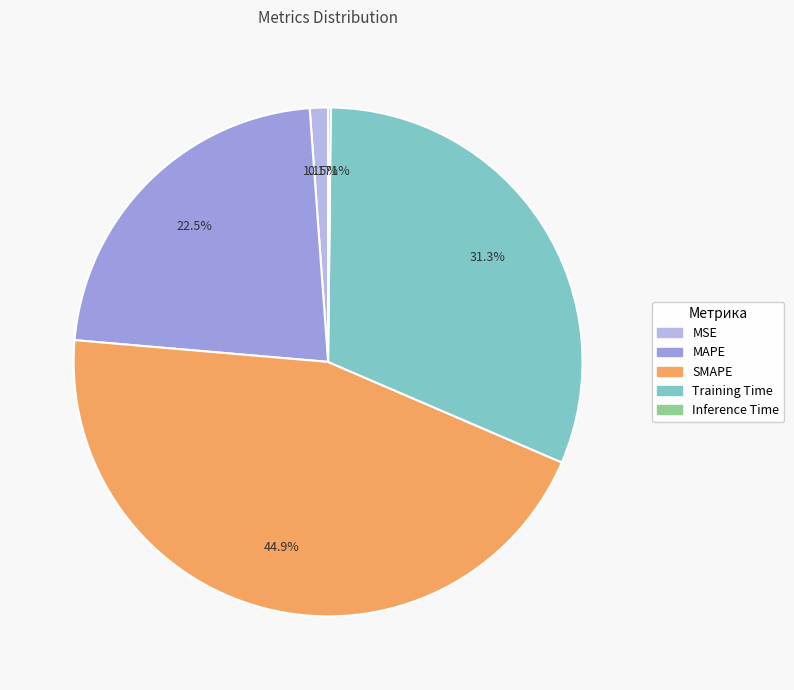

To the nearest percent, what is the difference between the SMAPE and MAPE slice percentages?

22%